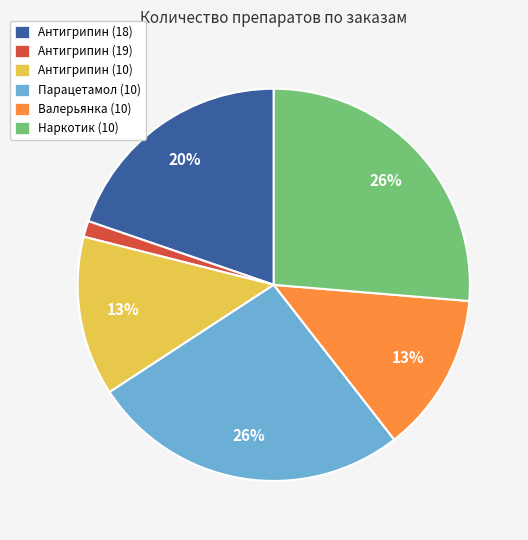

To the nearest percent, what is the combined percentage of Антигрипин (10) and Парацетамол (10)?

39%